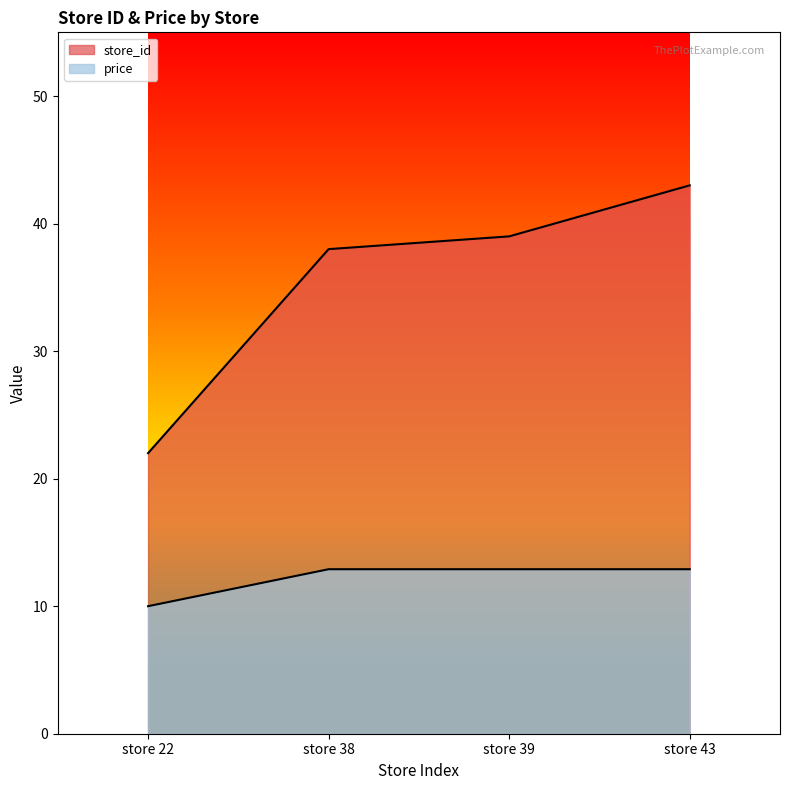

Reading right to left, list all the values displayed in this chart.

store_id: 43.0	39.0	38.0	22.0
price: 12.9	12.9	12.9	10.0